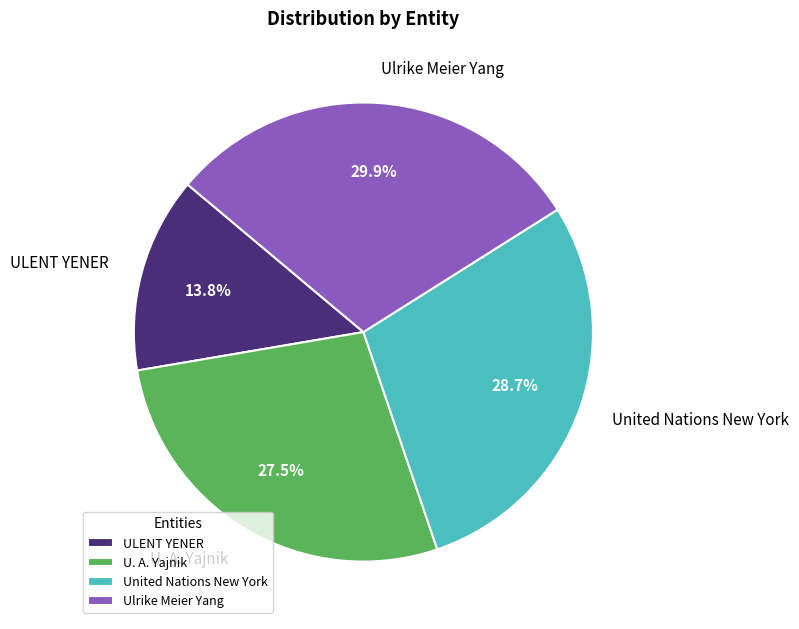

To the nearest percent, what is the combined percentage of U. A. Yajnik and ULENT YENER?

41%